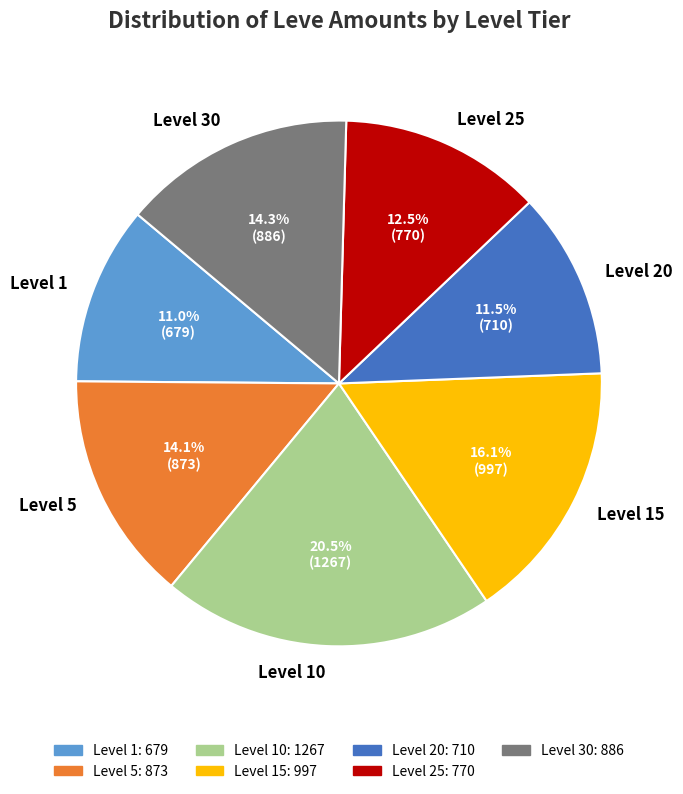

What is the ratio of the value at Level 1 to the value at Level 30?

0.8